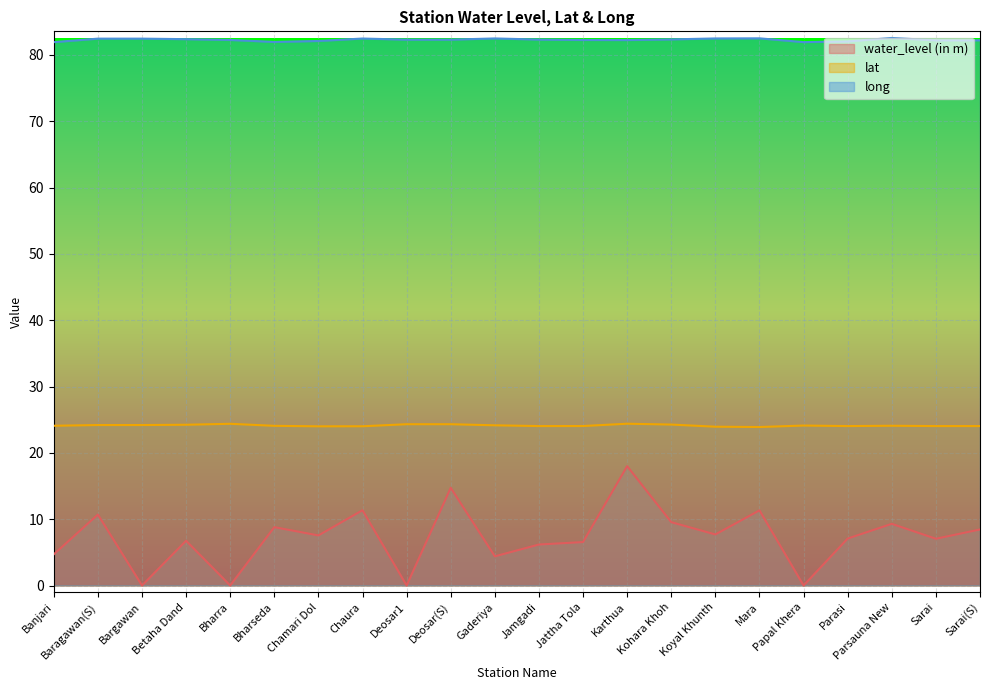

Where does the water_level (in m) series first go above 7?

Baragawan(S)